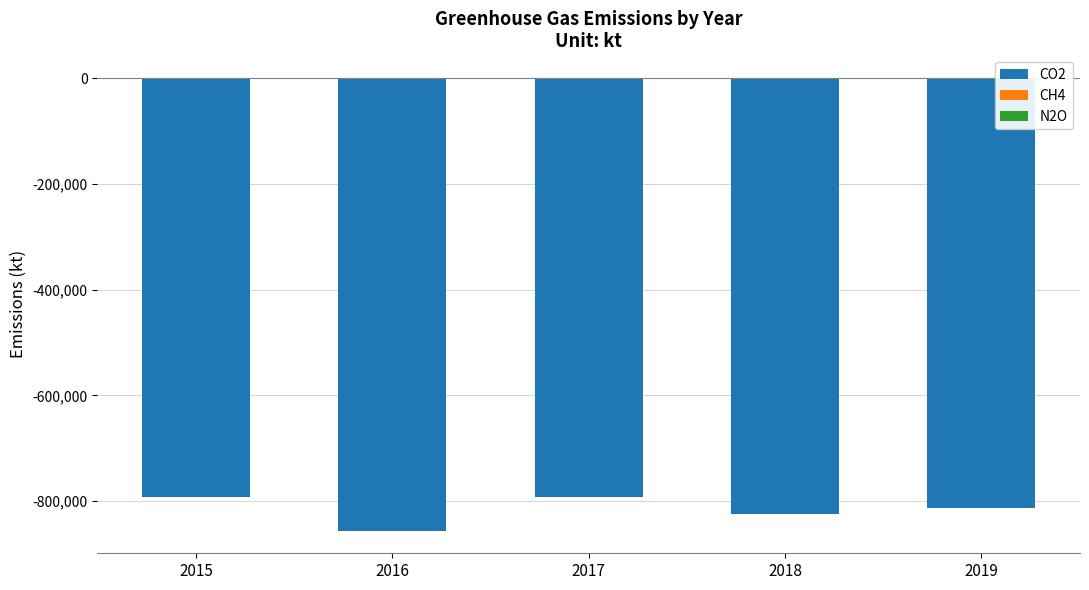

Does the chart contain any negative values?

Yes